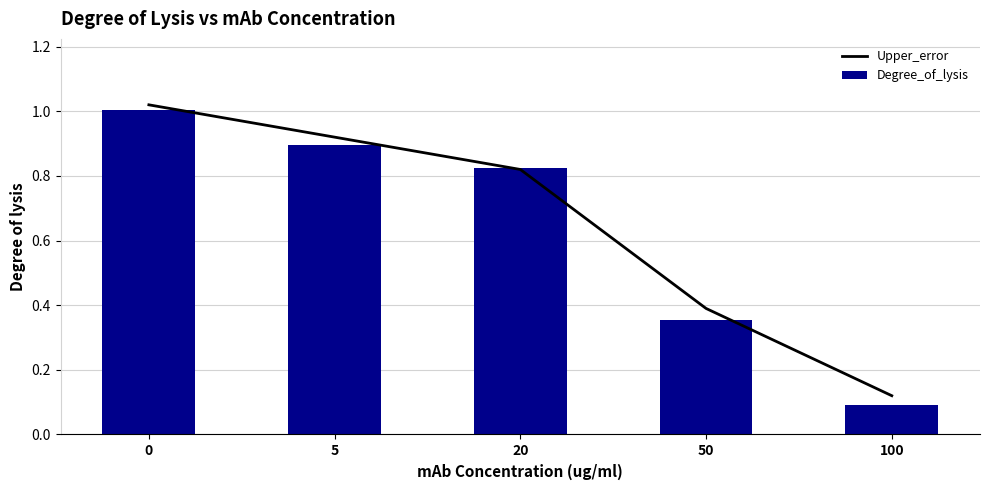

What is the greatest value displayed?

1.0